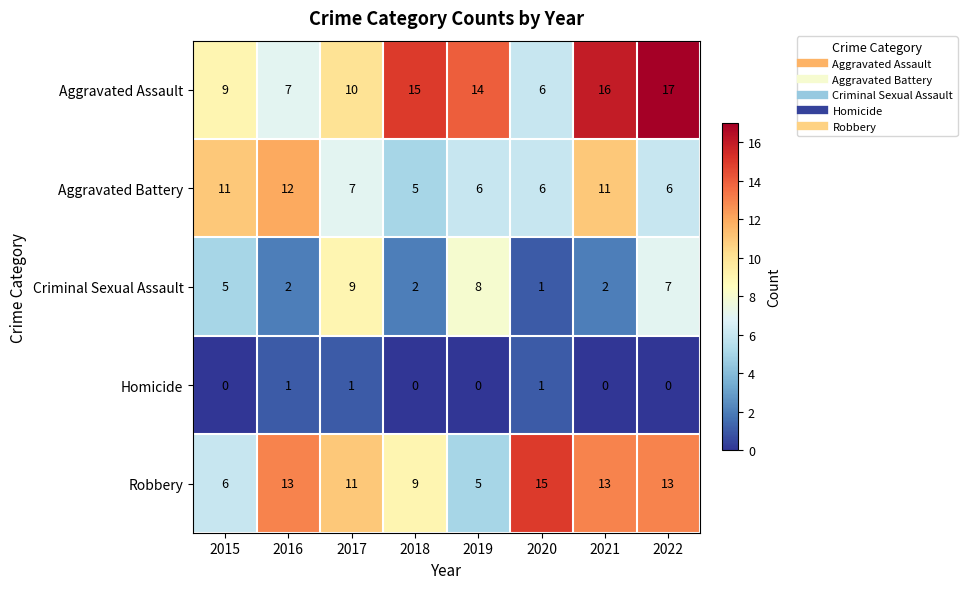

What is the difference between the second highest and second lowest values in the Aggravated Battery series?

5